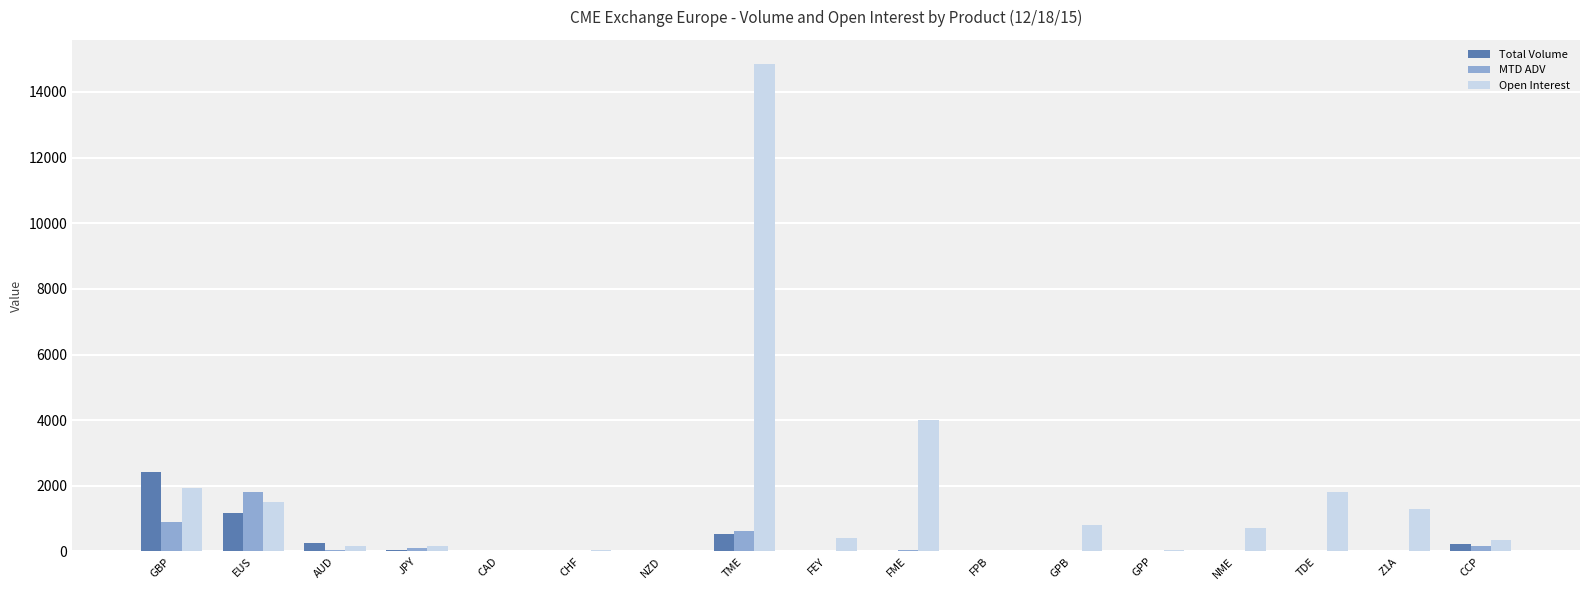

What is the average value of the Total Volume series?

274.5